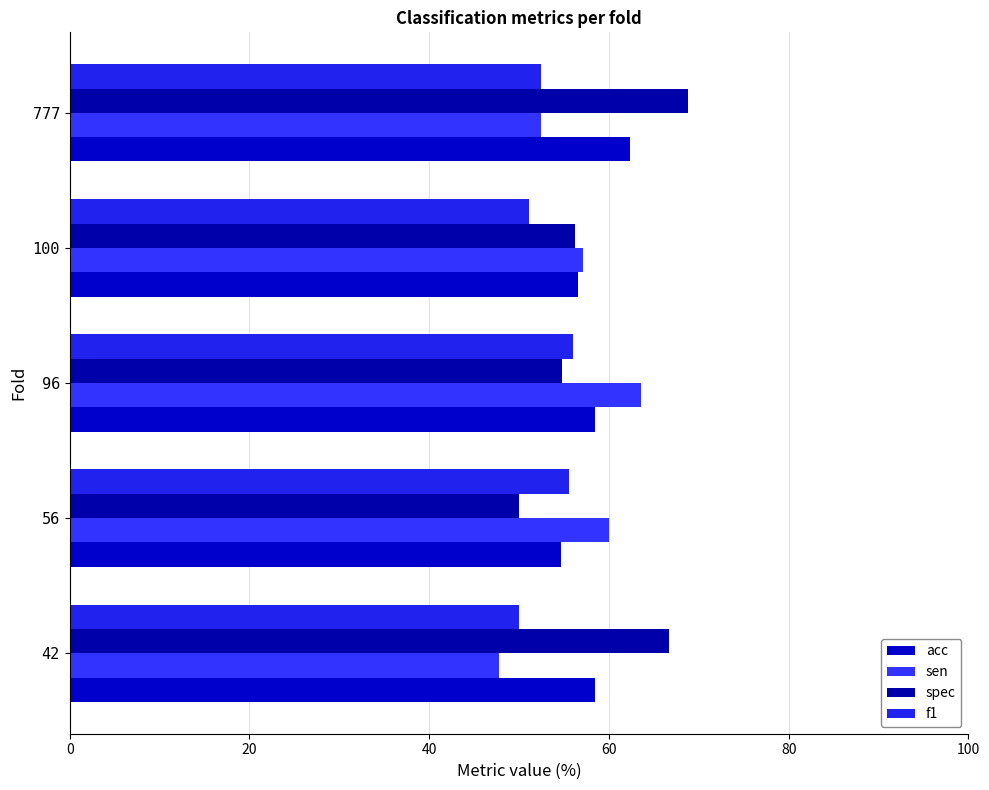

Which label corresponds to the largest value in the chart?

777